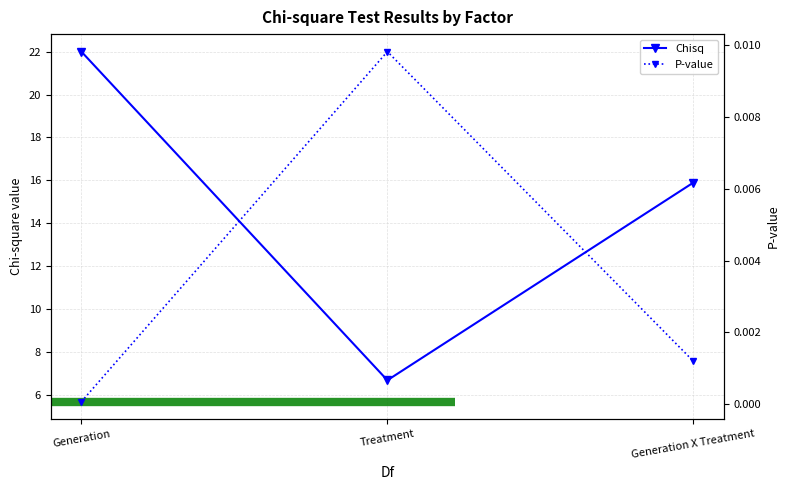

Where is Chisq nearest to the value 14?

Generation X Treatment